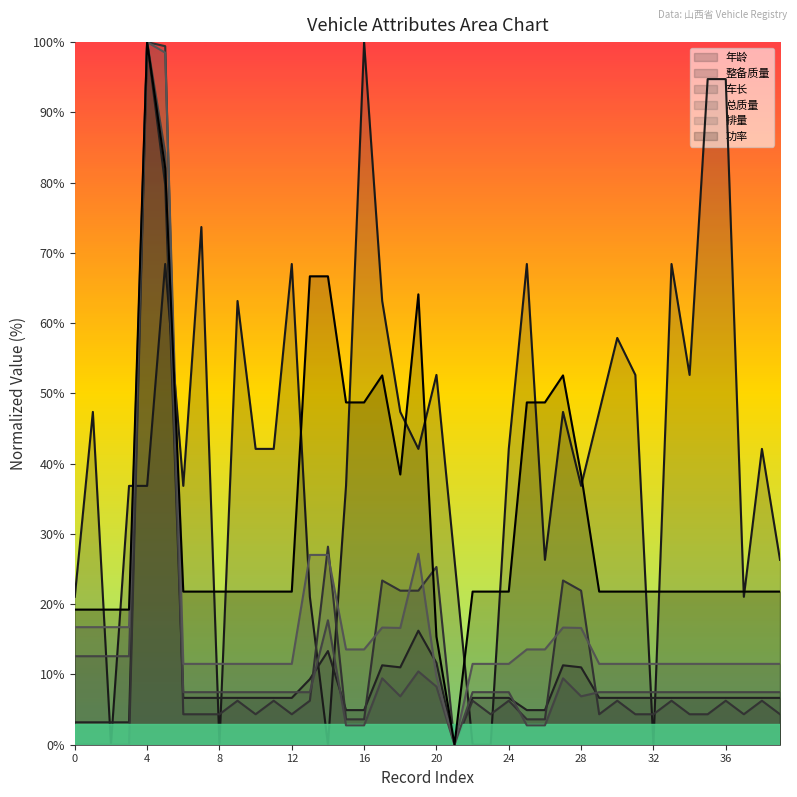

How many interior local peaks does the 总质量 series have?

5